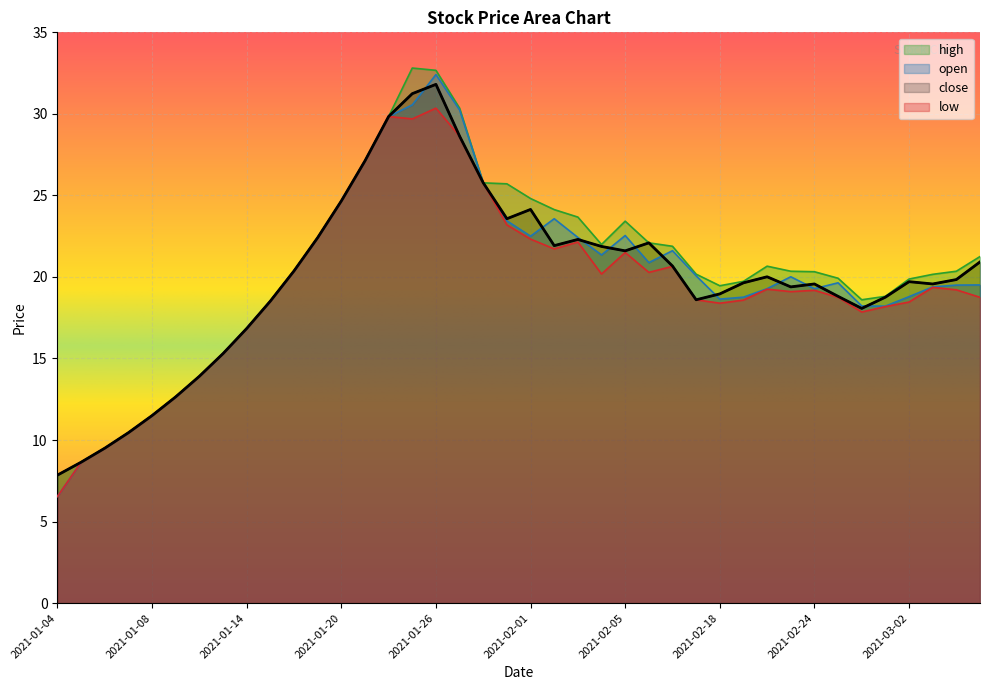

Which category has the highest value in the open series?

2021-01-26